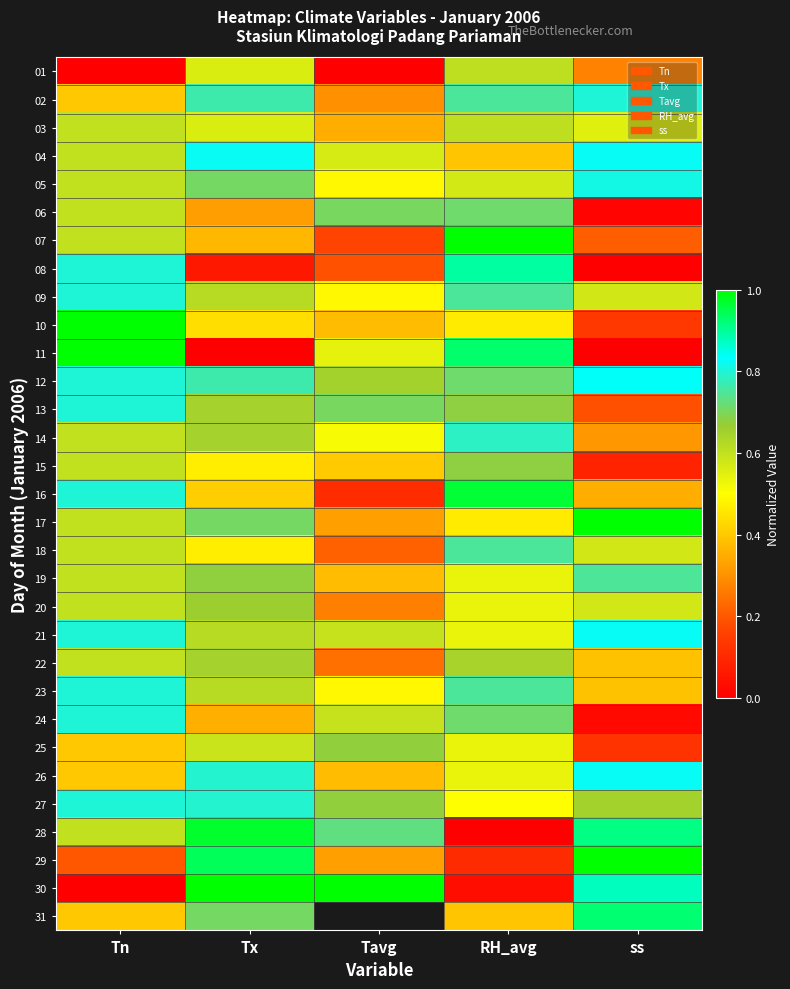

The 10 series shows 0.1 at Tavg. True or false?

False